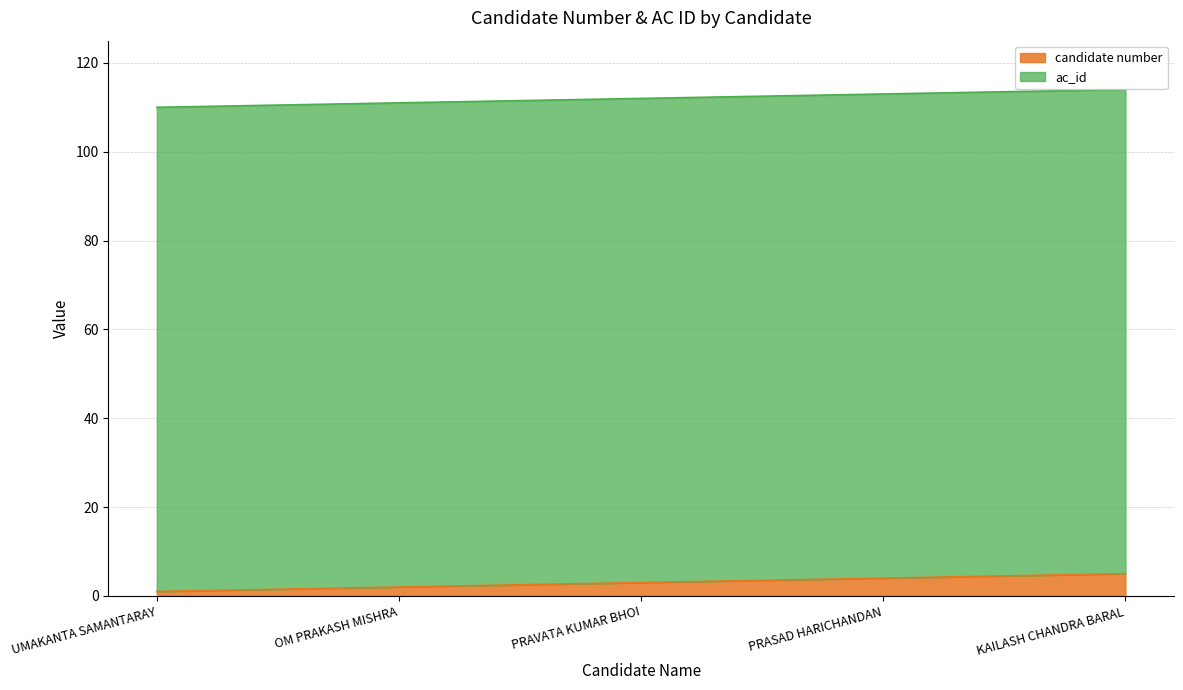

Which label corresponds to the smallest value in the chart?

UMAKANTA SAMANTARAY